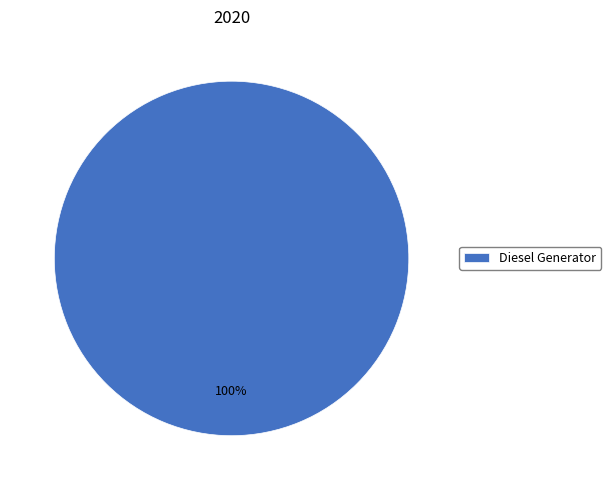

How many segments does this pie chart have?

1